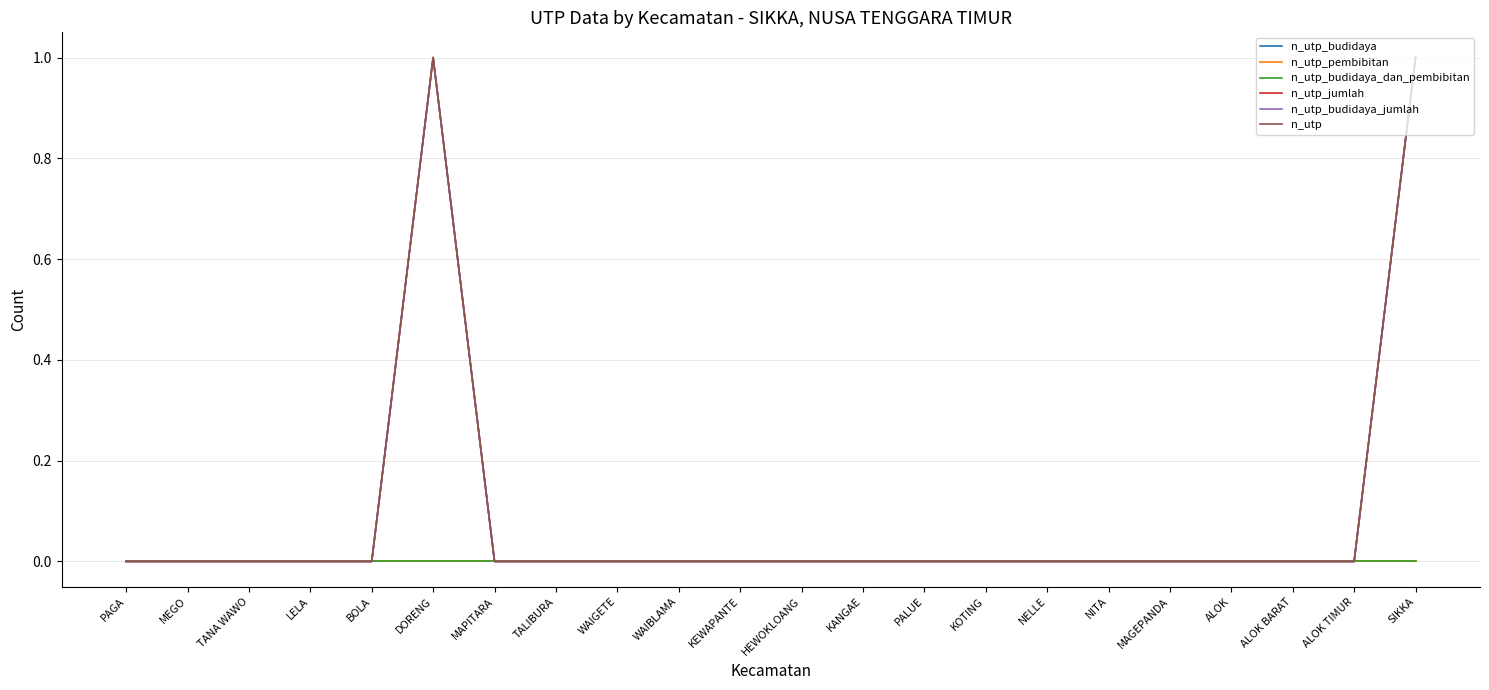

Reading left to right, what are all the values shown in this chart?

n_utp_budidaya: PAGA=0	MEGO=0	TANA WAWO=0	LELA=0	BOLA=0	DORENG=1	MAPITARA=0	TALIBURA=0	WAIGETE=0	WAIBLAMA=0	KEWAPANTE=0	HEWOKLOANG=0	KANGAE=0	PALUE=0	KOTING=0	NELLE=0	NITA=0	MAGEPANDA=0	ALOK=0	ALOK BARAT=0	ALOK TIMUR=0	SIKKA=1
n_utp_pembibitan: PAGA=0	MEGO=0	TANA WAWO=0	LELA=0	BOLA=0	DORENG=0	MAPITARA=0	TALIBURA=0	WAIGETE=0	WAIBLAMA=0	KEWAPANTE=0	HEWOKLOANG=0	KANGAE=0	PALUE=0	KOTING=0	NELLE=0	NITA=0	MAGEPANDA=0	ALOK=0	ALOK BARAT=0	ALOK TIMUR=0	SIKKA=0
n_utp_budidaya_dan_pembibitan: PAGA=0	MEGO=0	TANA WAWO=0	LELA=0	BOLA=0	DORENG=0	MAPITARA=0	TALIBURA=0	WAIGETE=0	WAIBLAMA=0	KEWAPANTE=0	HEWOKLOANG=0	KANGAE=0	PALUE=0	KOTING=0	NELLE=0	NITA=0	MAGEPANDA=0	ALOK=0	ALOK BARAT=0	ALOK TIMUR=0	SIKKA=0
n_utp_jumlah: PAGA=0	MEGO=0	TANA WAWO=0	LELA=0	BOLA=0	DORENG=1	MAPITARA=0	TALIBURA=0	WAIGETE=0	WAIBLAMA=0	KEWAPANTE=0	HEWOKLOANG=0	KANGAE=0	PALUE=0	KOTING=0	NELLE=0	NITA=0	MAGEPANDA=0	ALOK=0	ALOK BARAT=0	ALOK TIMUR=0	SIKKA=1
n_utp_budidaya_jumlah: PAGA=0	MEGO=0	TANA WAWO=0	LELA=0	BOLA=0	DORENG=1	MAPITARA=0	TALIBURA=0	WAIGETE=0	WAIBLAMA=0	KEWAPANTE=0	HEWOKLOANG=0	KANGAE=0	PALUE=0	KOTING=0	NELLE=0	NITA=0	MAGEPANDA=0	ALOK=0	ALOK BARAT=0	ALOK TIMUR=0	SIKKA=1
n_utp: PAGA=0	MEGO=0	TANA WAWO=0	LELA=0	BOLA=0	DORENG=1	MAPITARA=0	TALIBURA=0	WAIGETE=0	WAIBLAMA=0	KEWAPANTE=0	HEWOKLOANG=0	KANGAE=0	PALUE=0	KOTING=0	NELLE=0	NITA=0	MAGEPANDA=0	ALOK=0	ALOK BARAT=0	ALOK TIMUR=0	SIKKA=1